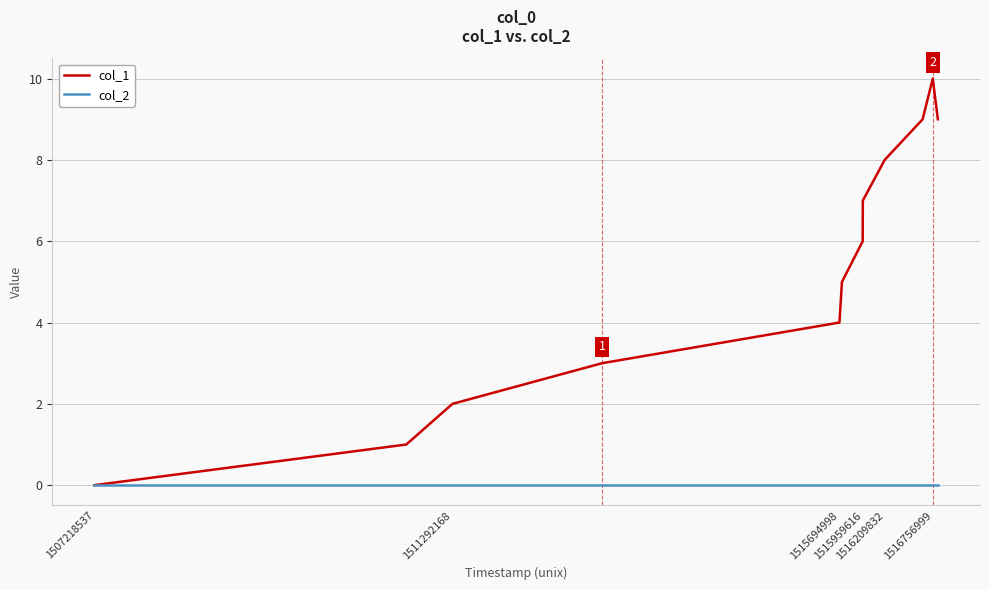

List the series in order of their overall mean, lowest first.

col_2, col_1